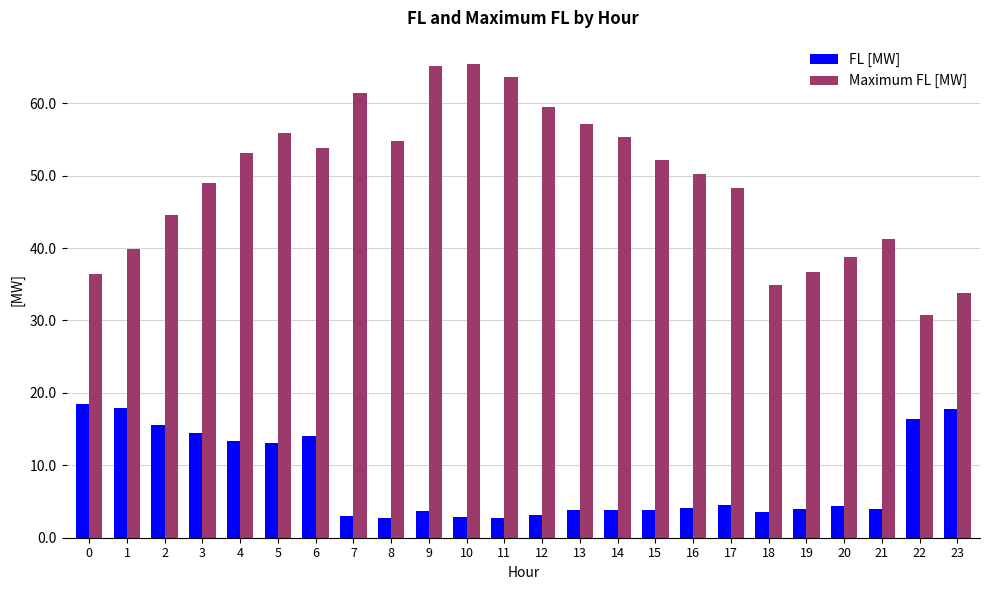

Is the value of FL [MW] at 8 greater than the value of Maximum FL [MW] at 19?

No